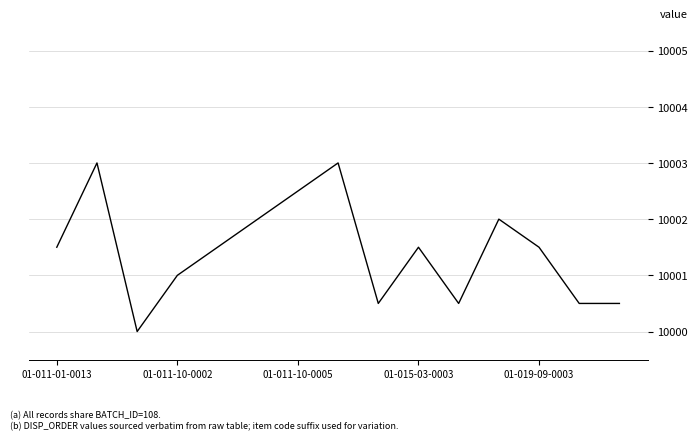

What is the greatest value displayed?

10003.0